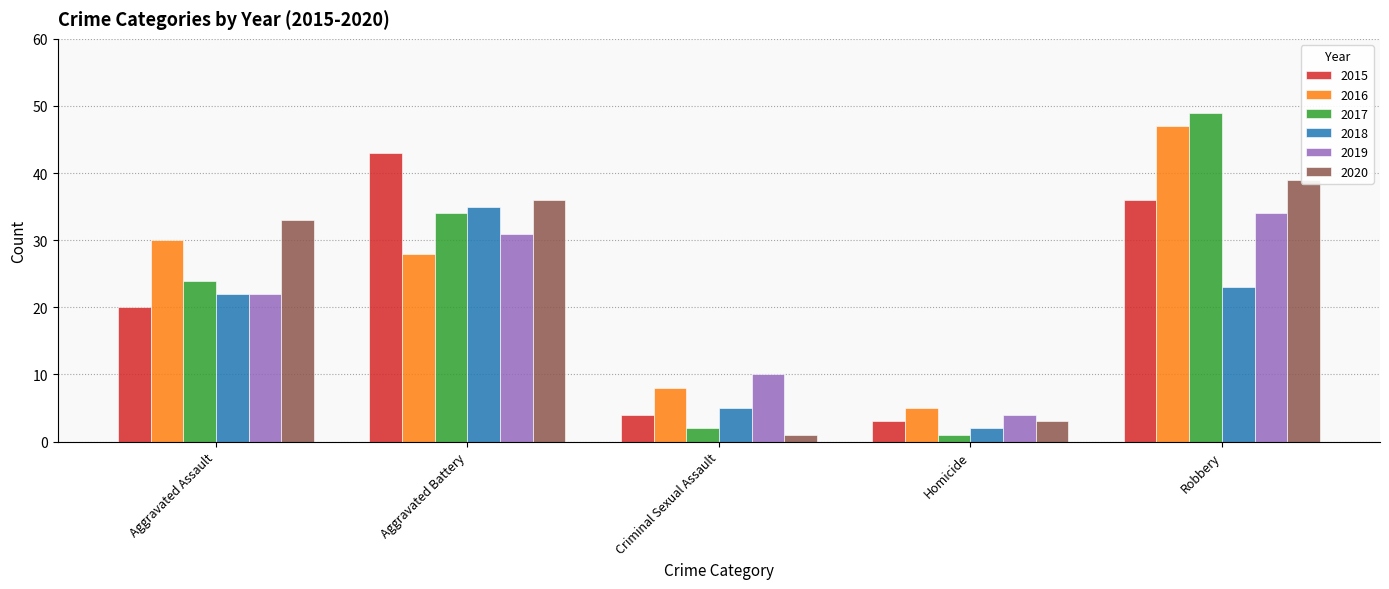

Is the value of 2015 at Robbery greater than the value of 2018 at Robbery?

Yes